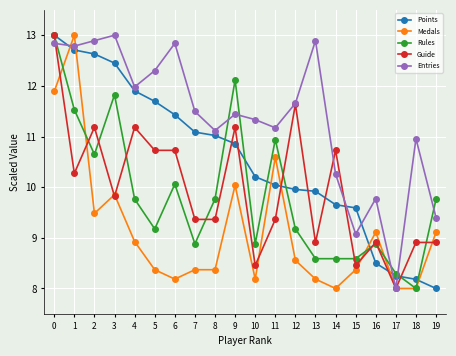

Reading left to right, extract all data points from this chart.

Points: 13.0	12.7	12.6	12.4	11.9	11.7	11.4	11.1	11.0	10.9	10.2	10.0	10.0	9.9	9.7	9.6	8.5	8.3	8.2	8.0
Medals: 11.9	13.0	9.5	9.9	8.9	8.4	8.2	8.4	8.4	10.0	8.2	10.6	8.6	8.2	8.0	8.4	9.1	8.0	8.0	9.1
Rules: 13.0	11.5	10.6	11.8	9.8	9.2	10.1	8.9	9.8	12.1	8.9	10.9	9.2	8.6	8.6	8.6	8.9	8.3	8.0	9.8
Guide: 13.0	10.3	11.2	9.8	11.2	10.7	10.7	9.4	9.4	11.2	8.5	9.4	11.6	8.9	10.7	8.5	8.9	8.0	8.9	8.9
Entries: 12.8	12.8	12.9	13.0	12.0	12.3	12.8	11.5	11.1	11.4	11.3	11.2	11.7	12.9	10.3	9.1	9.8	8.0	11.0	9.4